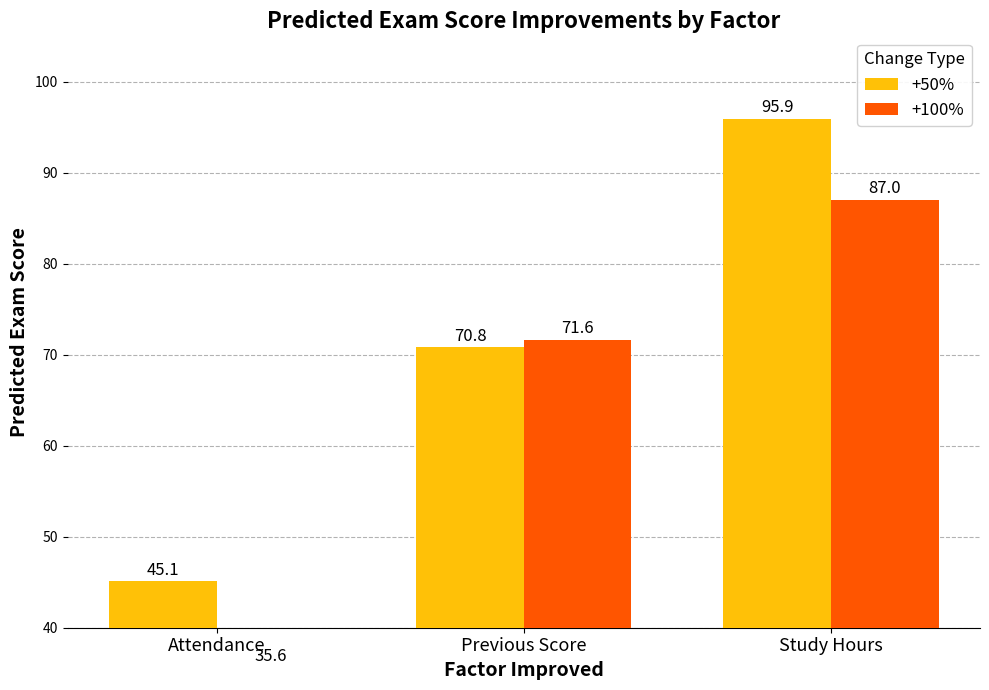

What is the sum of all +100% values?

194.2